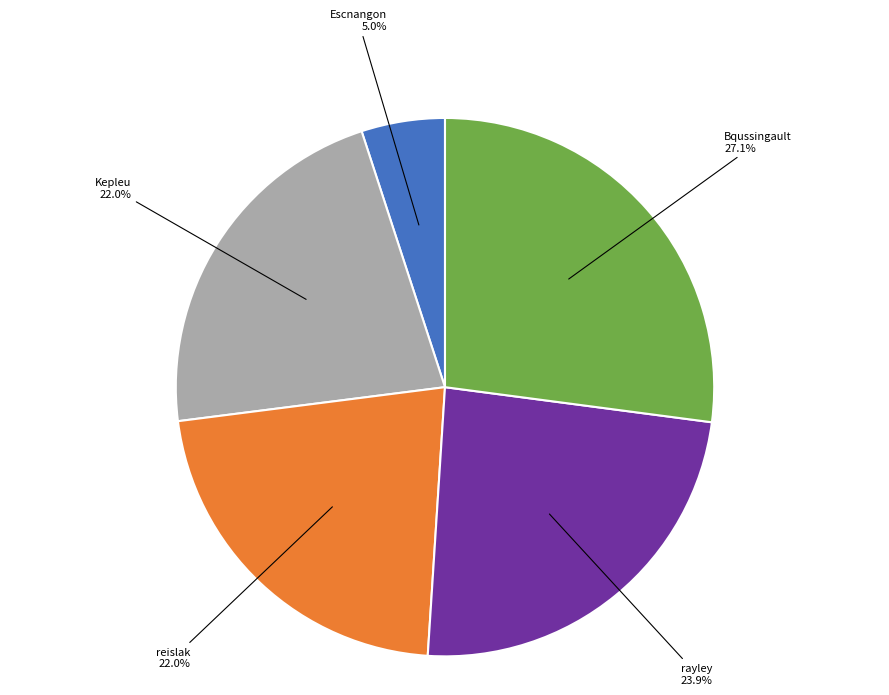

Does any single category account for the majority?

No